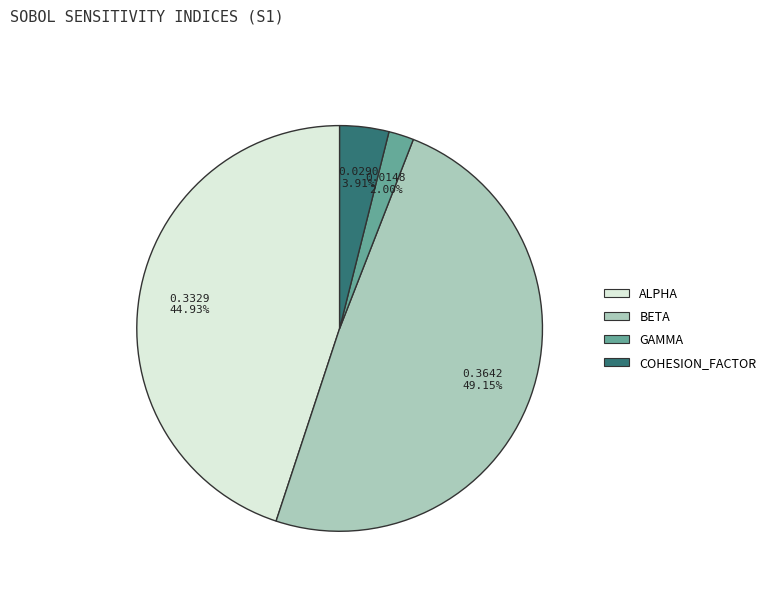

Is there any slice that represents more than half of the pie?

No